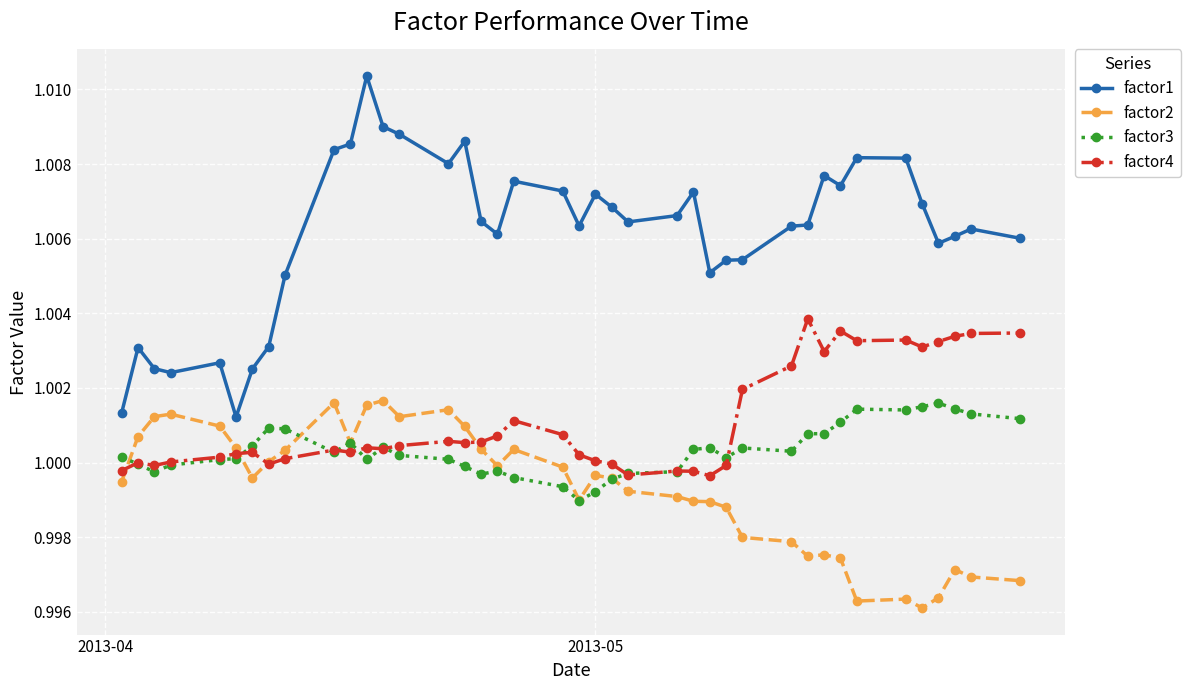

Which series has the largest total across all categories?

factor1